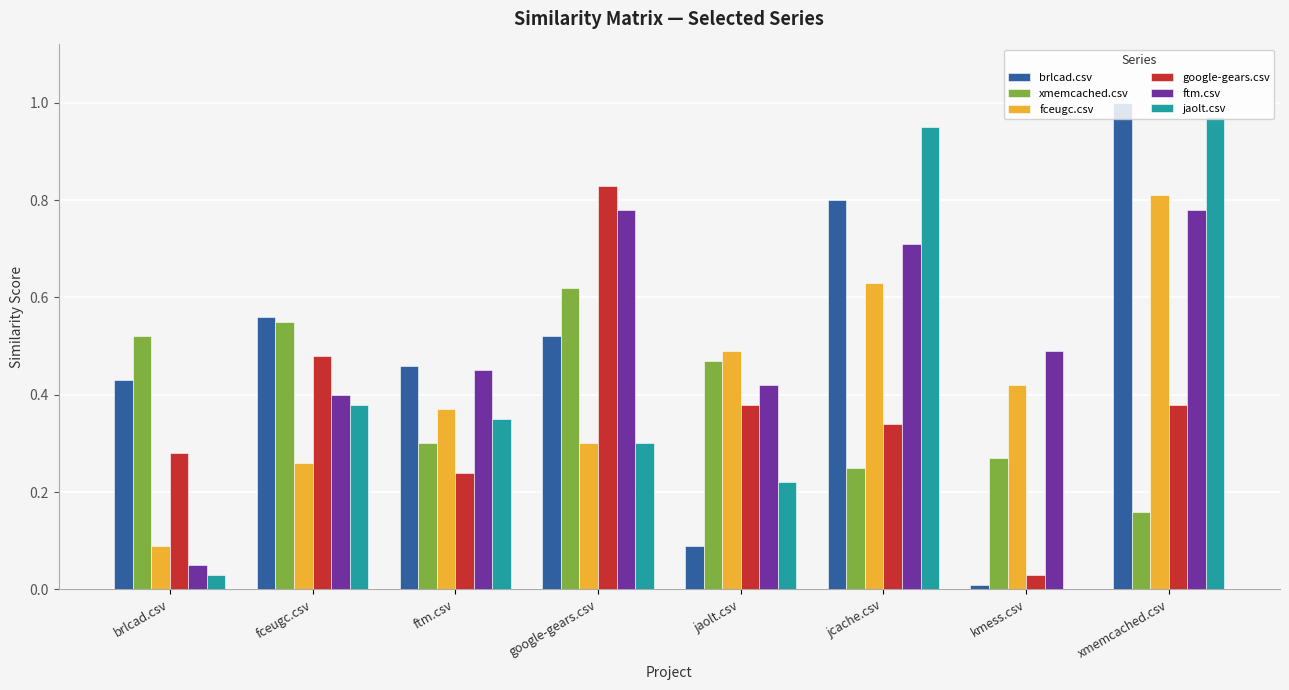

The value of brlcad.csv at google-gears.csv is 0.5. True or false?

True